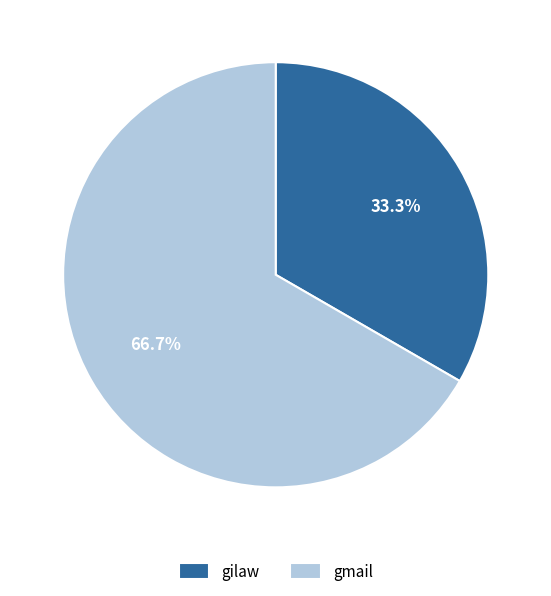

What is the largest slice in the pie chart?

gmail